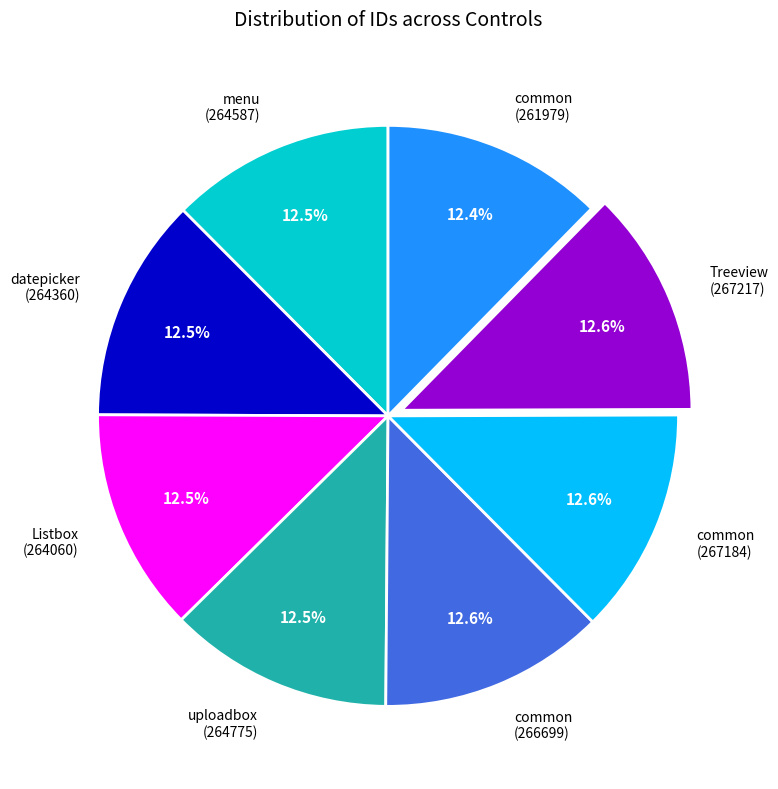

Does any single category account for the majority?

No